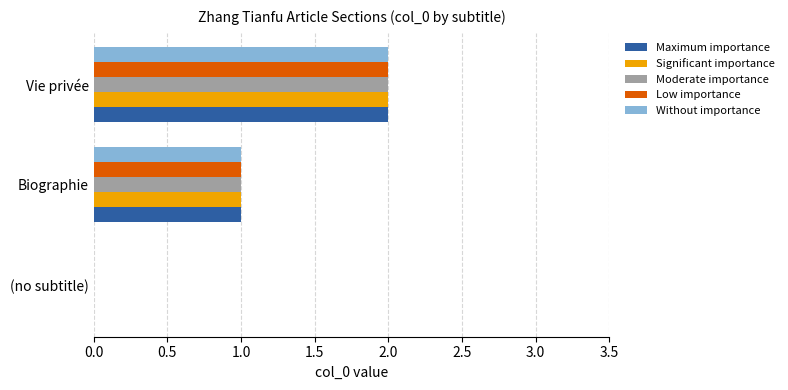

The value of Low importance at Vie privée is 1. True or false?

False